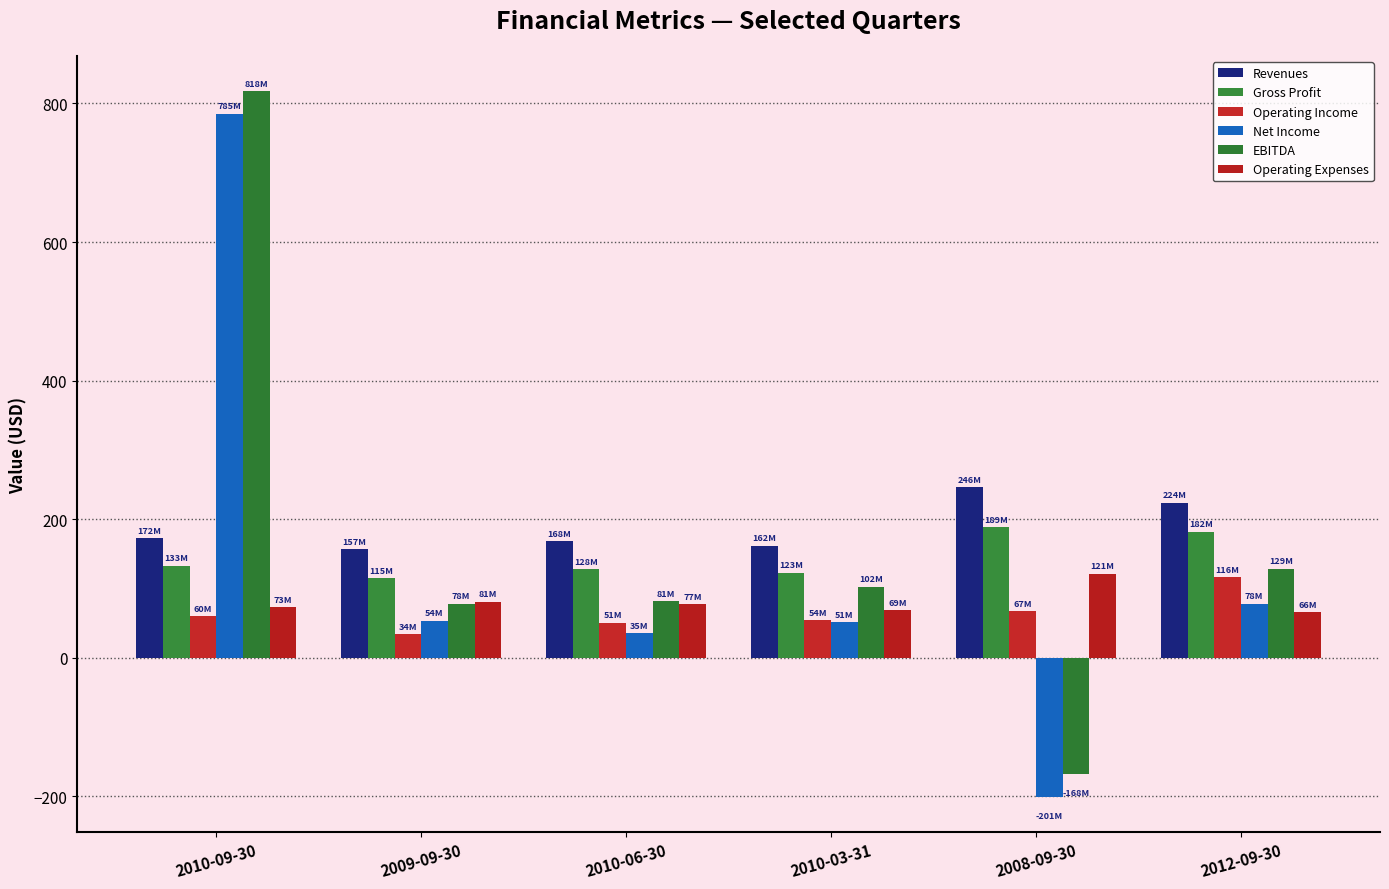

Which series has the largest total across all categories?

Revenues